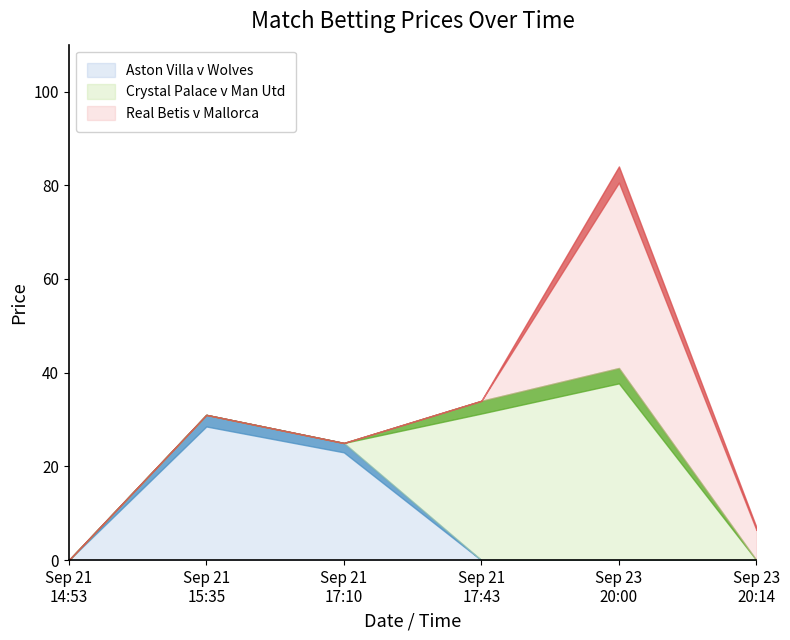

At 2024-09-21 14:53:00, list the series in order from smallest to largest.

Real Betis v Mallorca, Aston Villa v Wolves, Crystal Palace v Man Utd